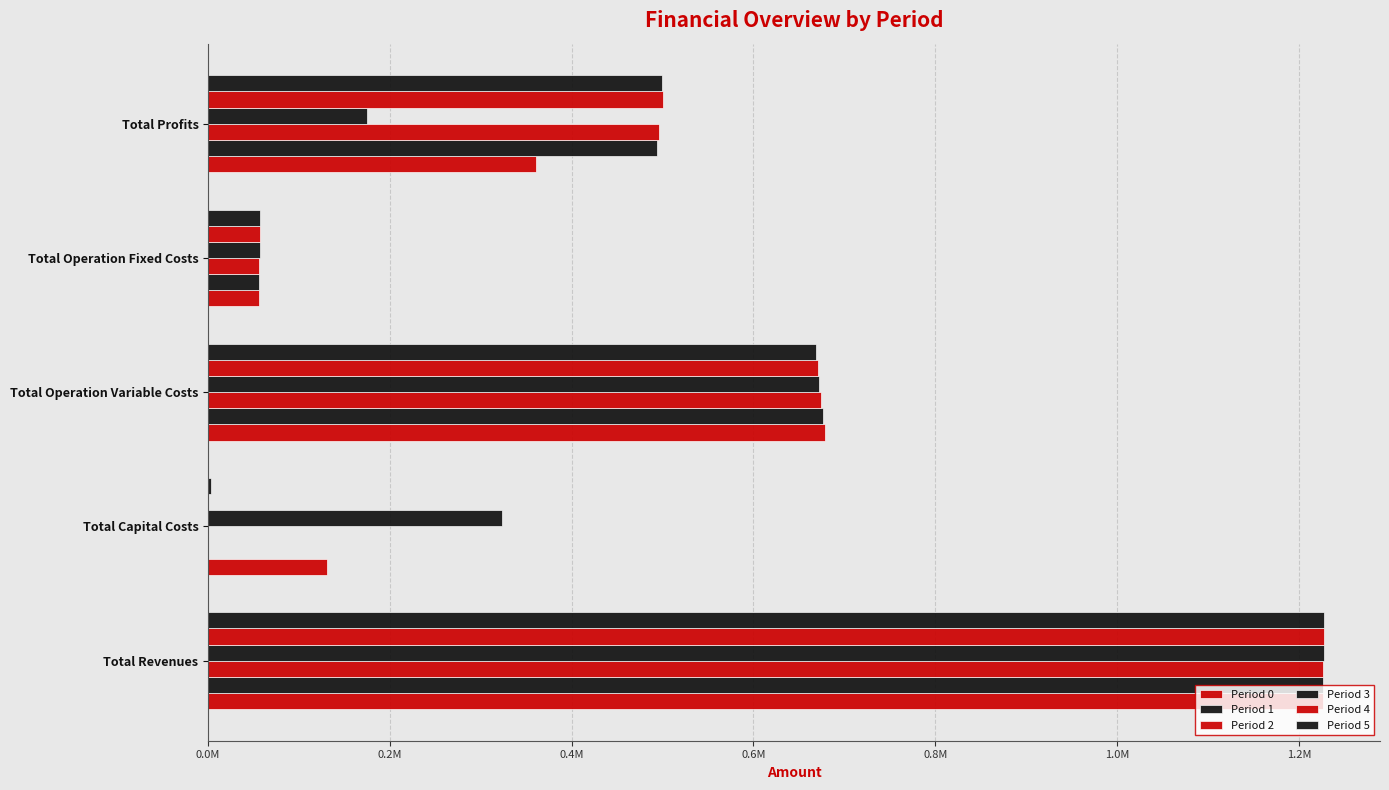

What is the difference between the maximum and minimum values in the Period 4 series?

1227825.9